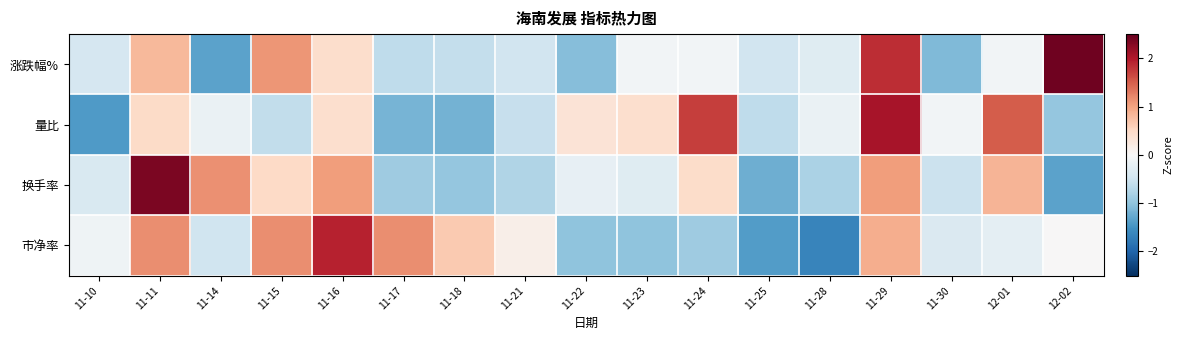

At which category is the sum across all series the highest?

11-29